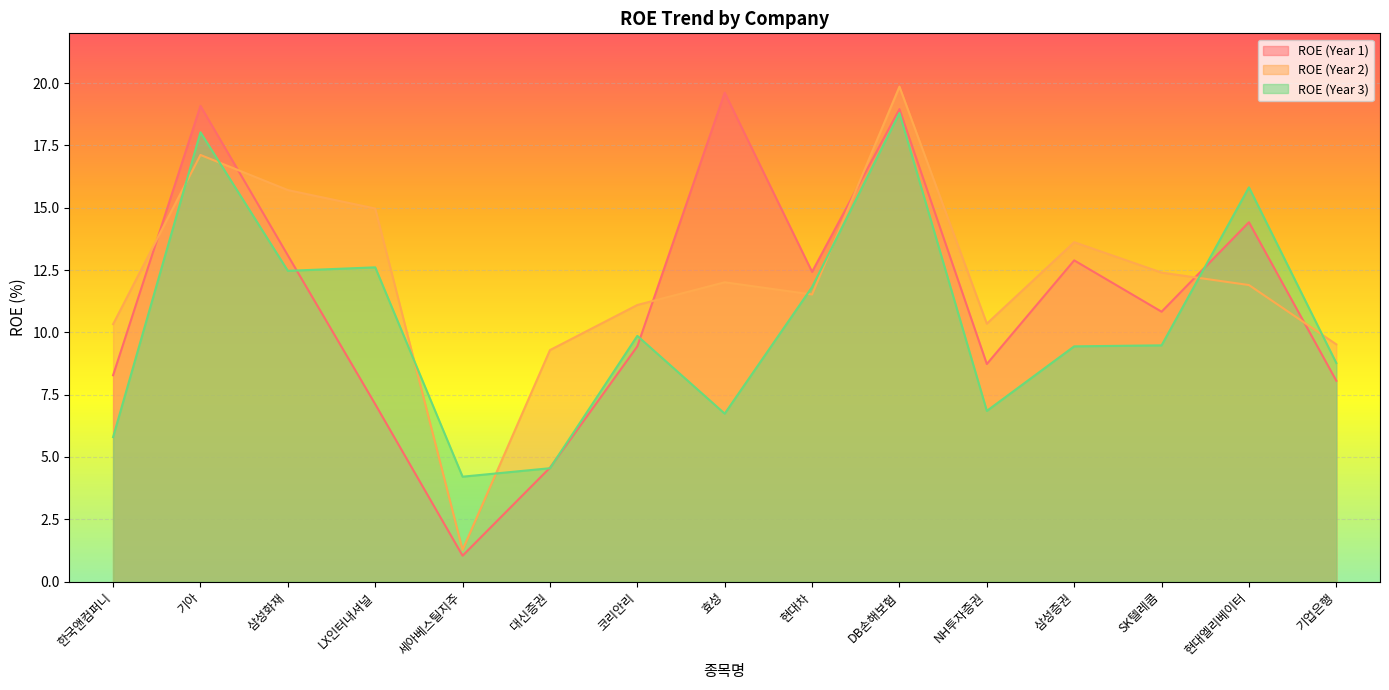

At which category is the sum across all series the highest?

DB손해보험